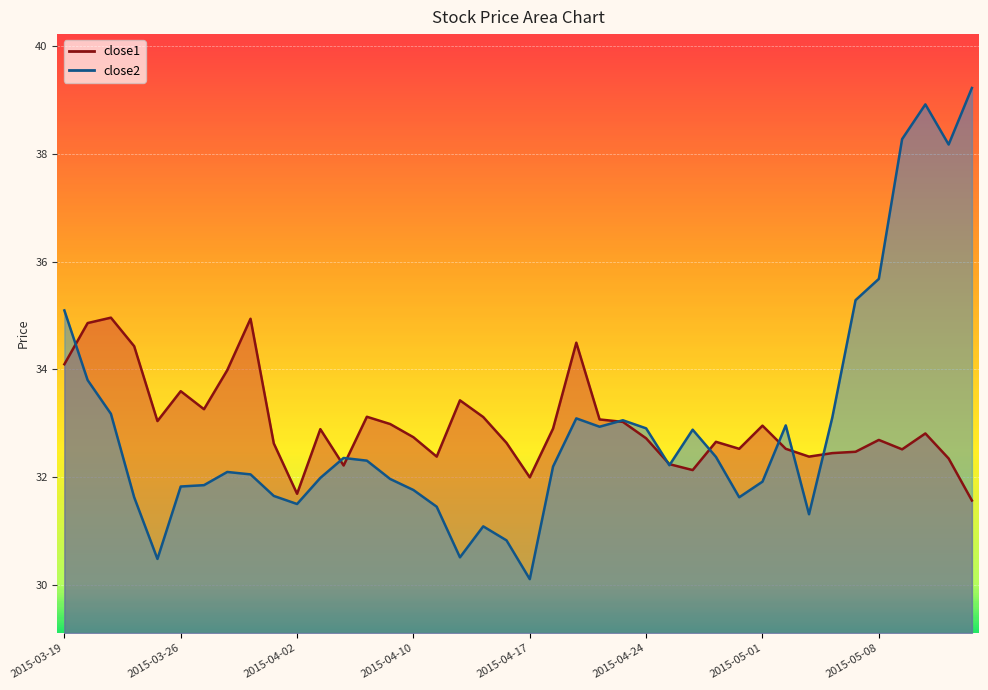

True or false: close1 has a value of 32.4 at 2015-05-05.

True